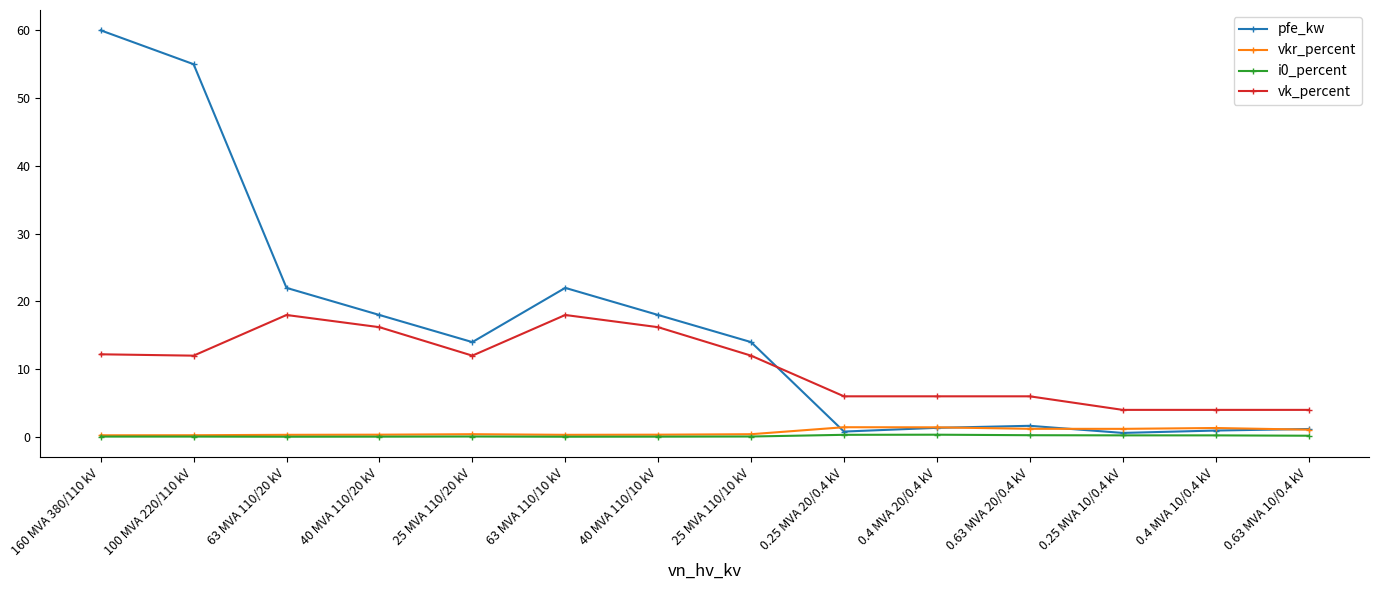

Where is the first local maximum for vk_percent?

63 MVA 110/20 kV